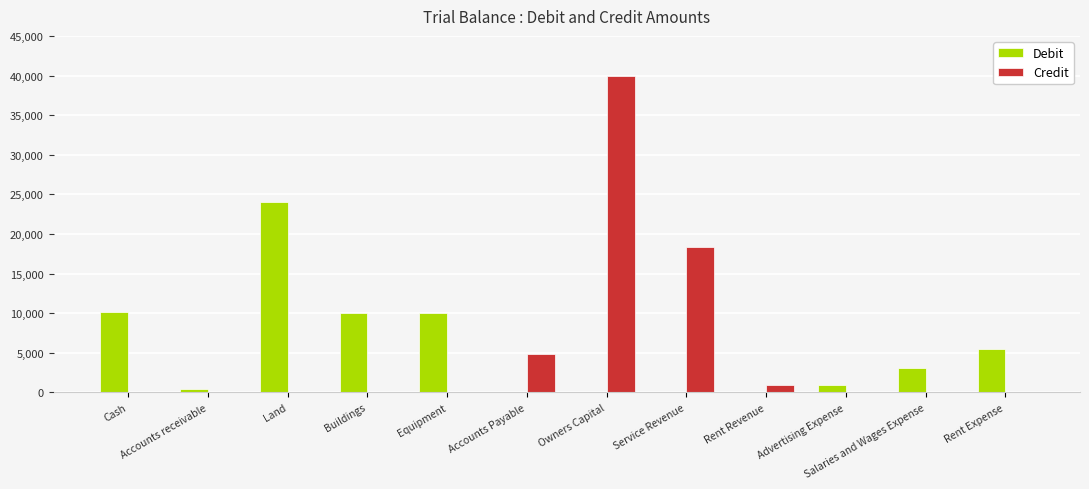

Read the Credit value at Accounts Payable, to the nearest 50.

4900